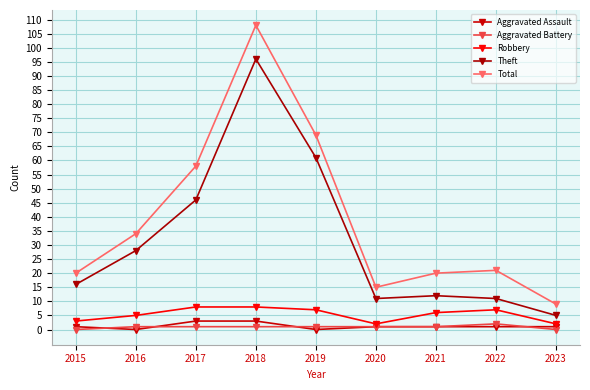

At which category is the sum across all series the highest?

2018